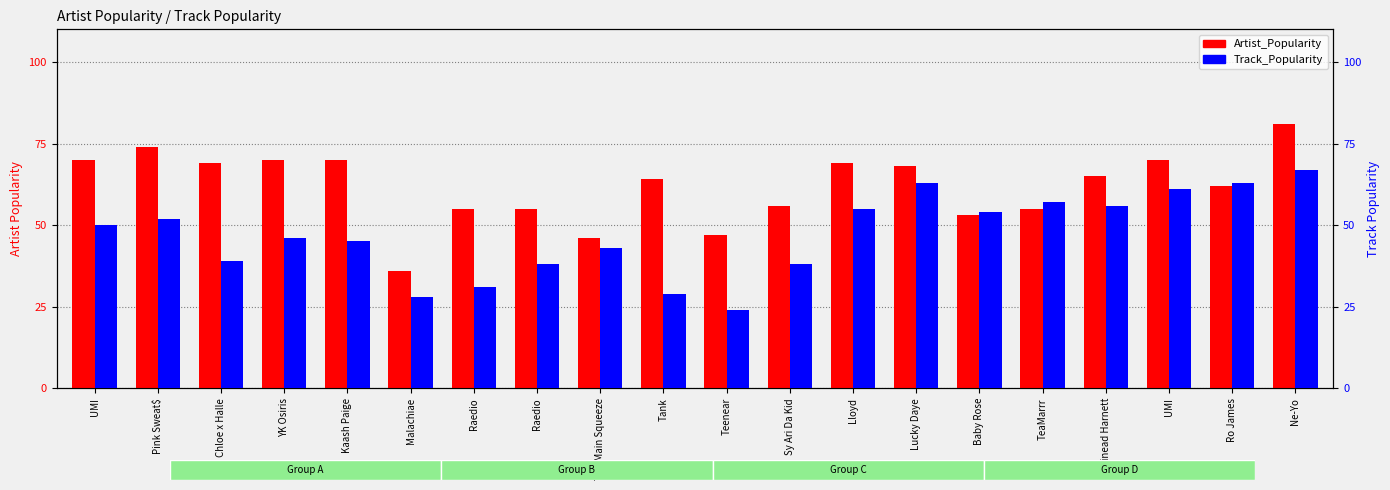

Is it true that Track_Popularity equals 90 at Baby Rose?

False